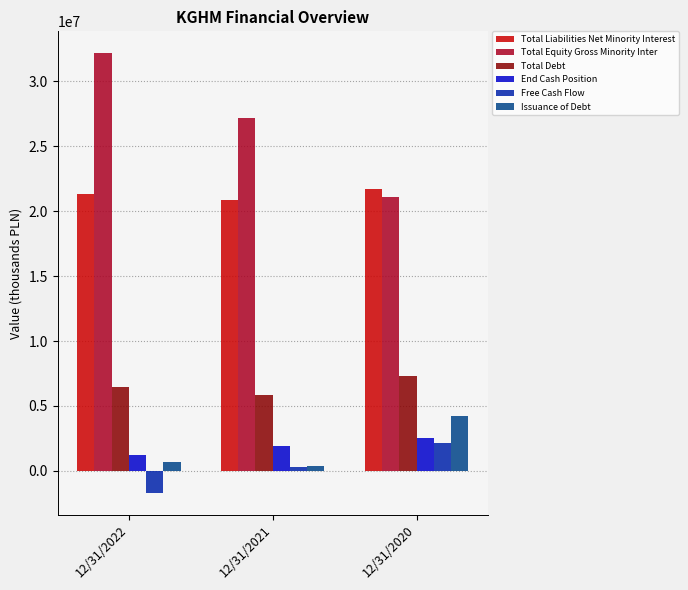

Are the bars horizontal?

No